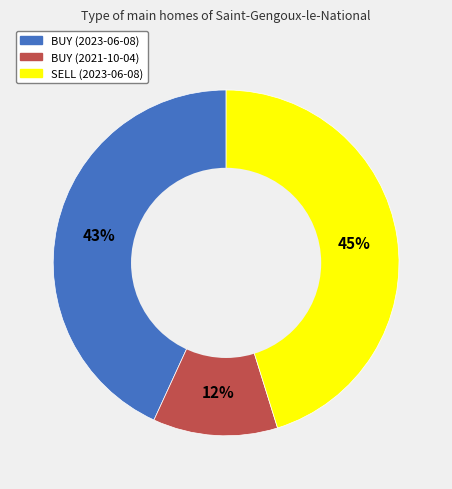

True or false: SELL (2023-06-08) accounts for 45% of the total.

True